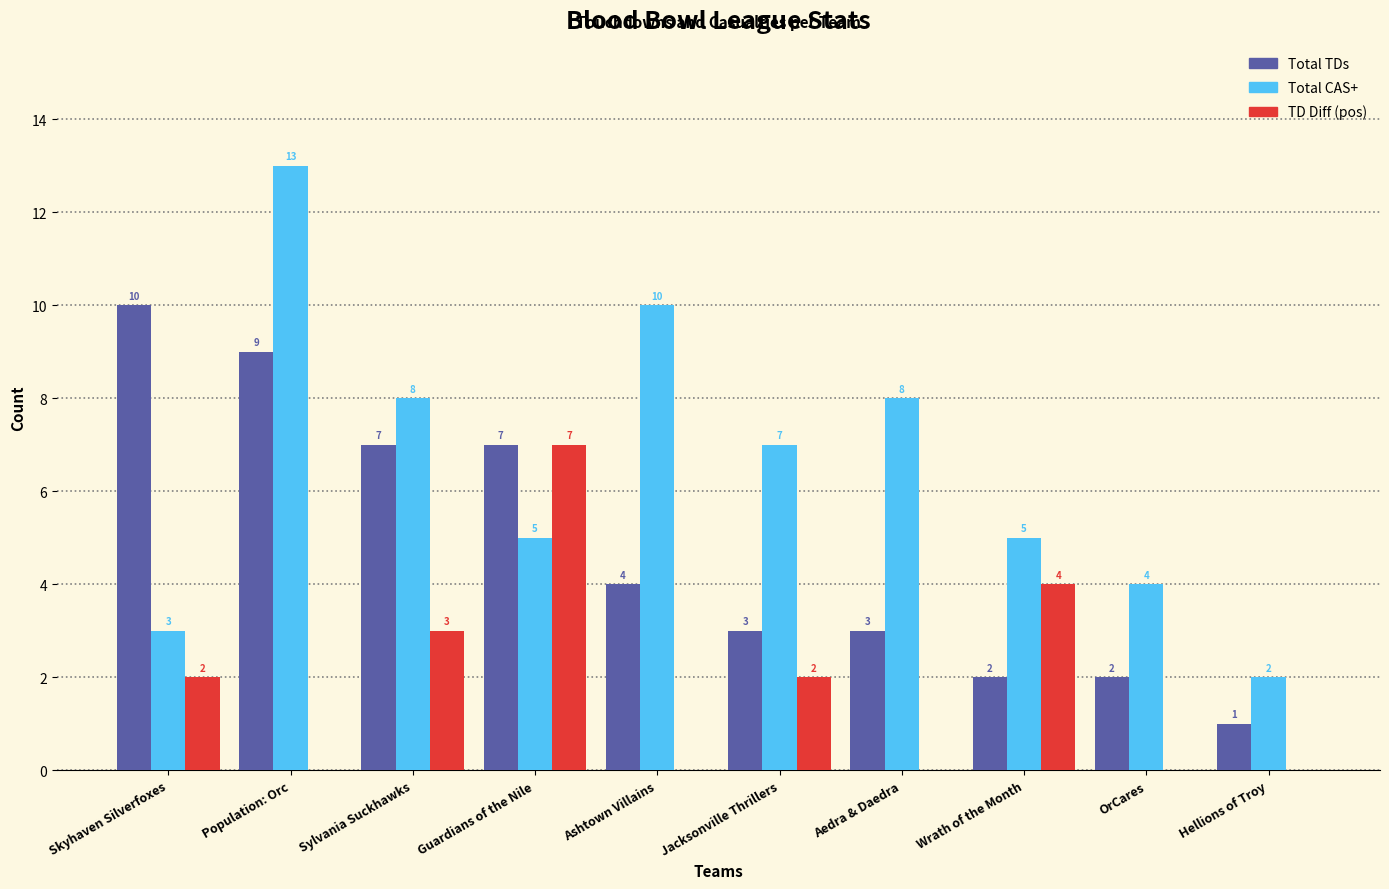

Reading left to right, what are all the values shown in this chart?

Total TDs: Skyhaven Silverfoxes=10	Population: Orc=9	Sylvania Suckhawks=7	Guardians of the Nile=7	Ashtown Villains=4	Jacksonville Thrillers=3	Aedra & Daedra=3	Wrath of the Month=2	OrCares=2	Hellions of Troy=1
Total CAS+: Skyhaven Silverfoxes=3	Population: Orc=13	Sylvania Suckhawks=8	Guardians of the Nile=5	Ashtown Villains=10	Jacksonville Thrillers=7	Aedra & Daedra=8	Wrath of the Month=5	OrCares=4	Hellions of Troy=2
TD Diff (pos): Skyhaven Silverfoxes=2	Population: Orc=0	Sylvania Suckhawks=3	Guardians of the Nile=7	Ashtown Villains=0	Jacksonville Thrillers=2	Aedra & Daedra=0	Wrath of the Month=4	OrCares=0	Hellions of Troy=0